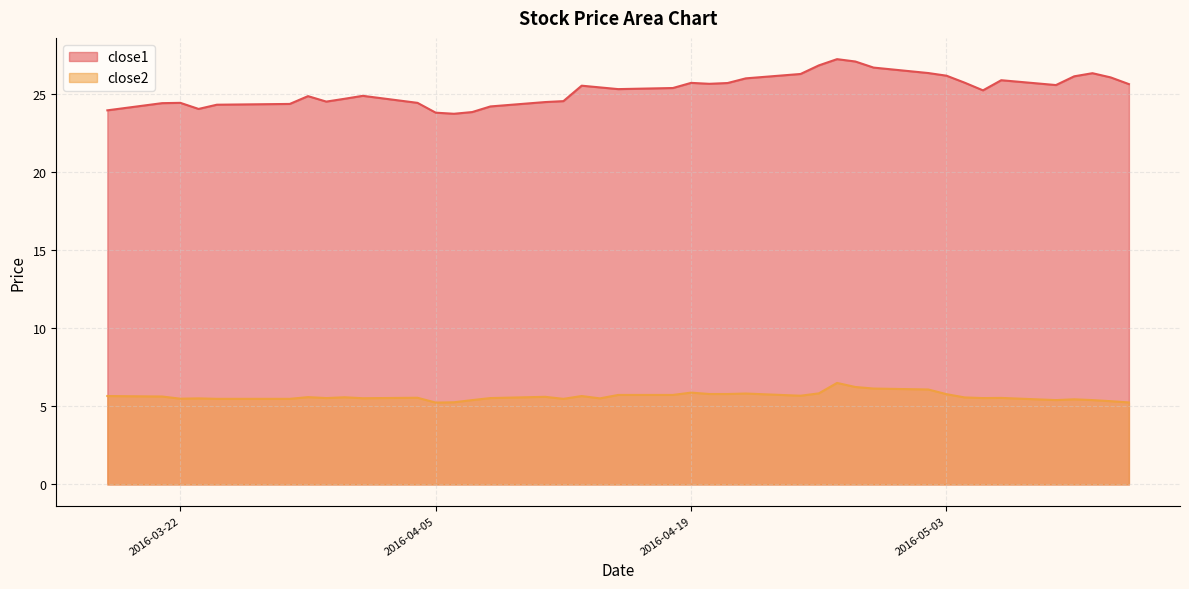

Which has a higher value, 2016-03-30 or 2016-03-29?

2016-03-29